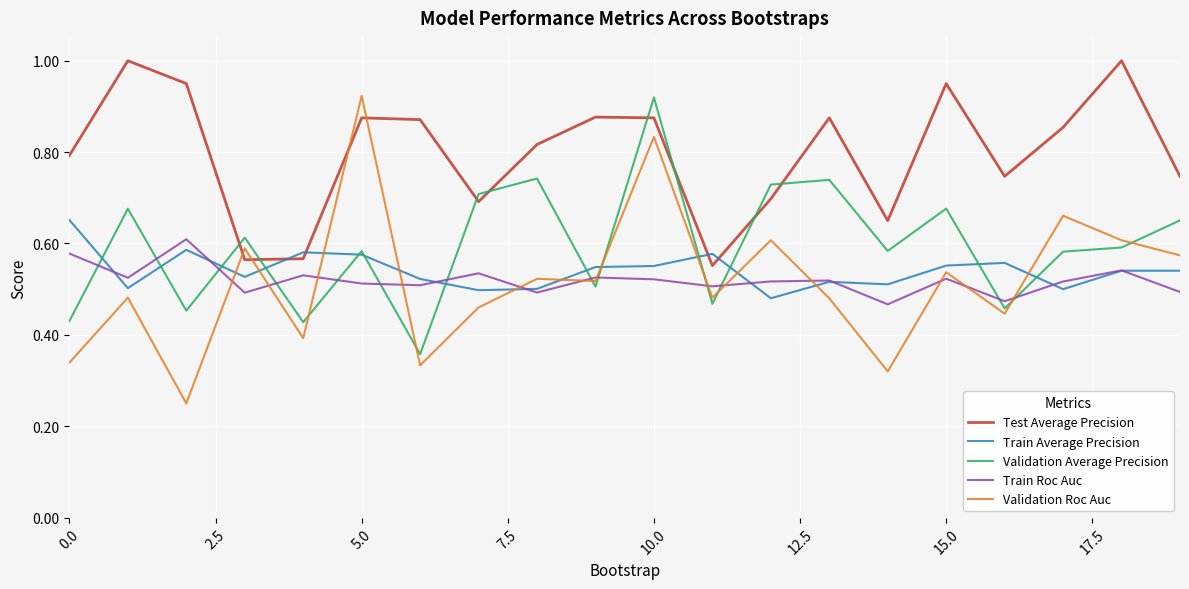

Which series has the largest range (max minus min)?

Validation Roc Auc